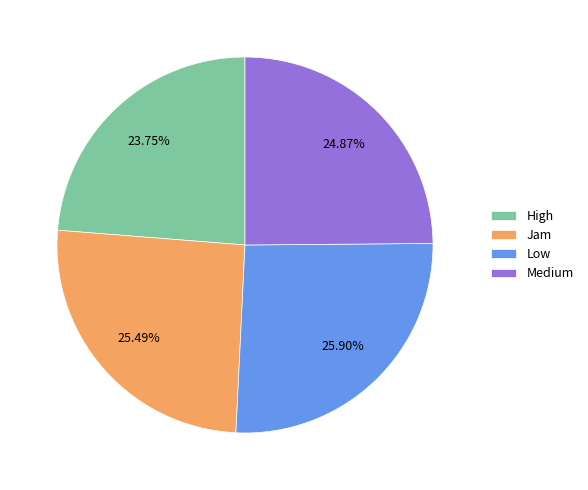

What is the ratio of the value at Medium to the value at High?

1.0